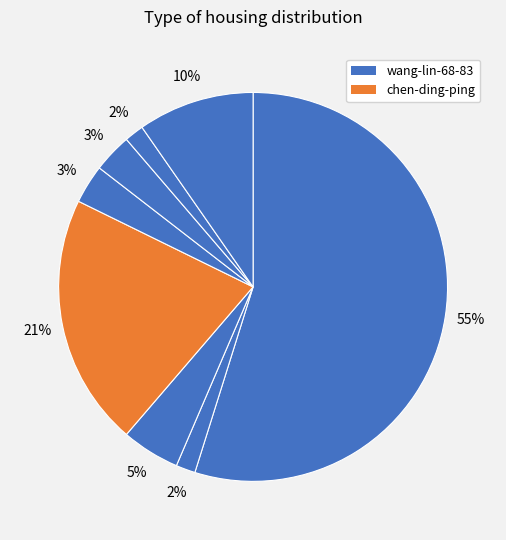

How many segments does this pie chart have?

8